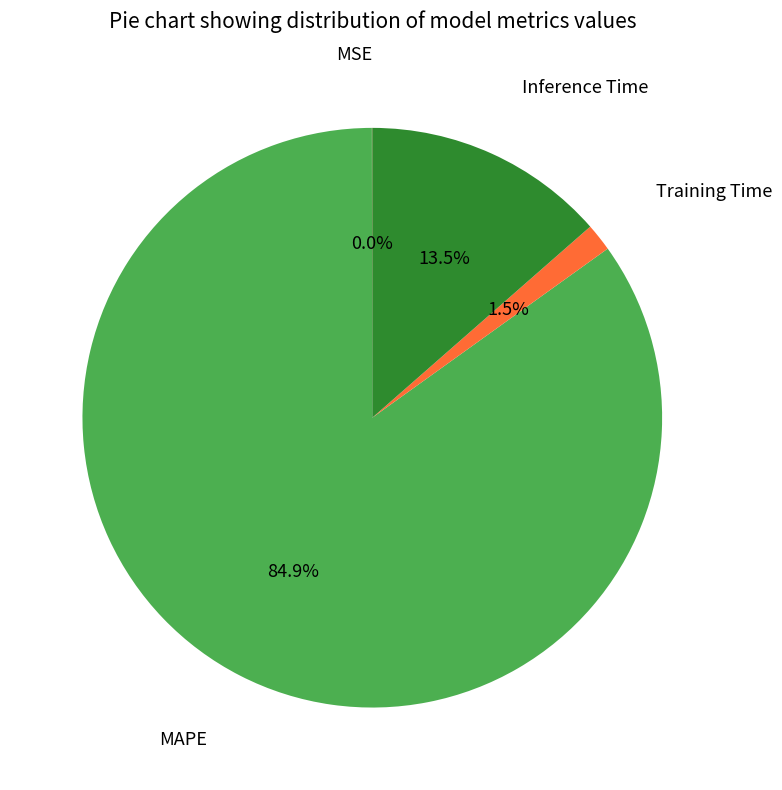

Which slice is the largest?

MAPE